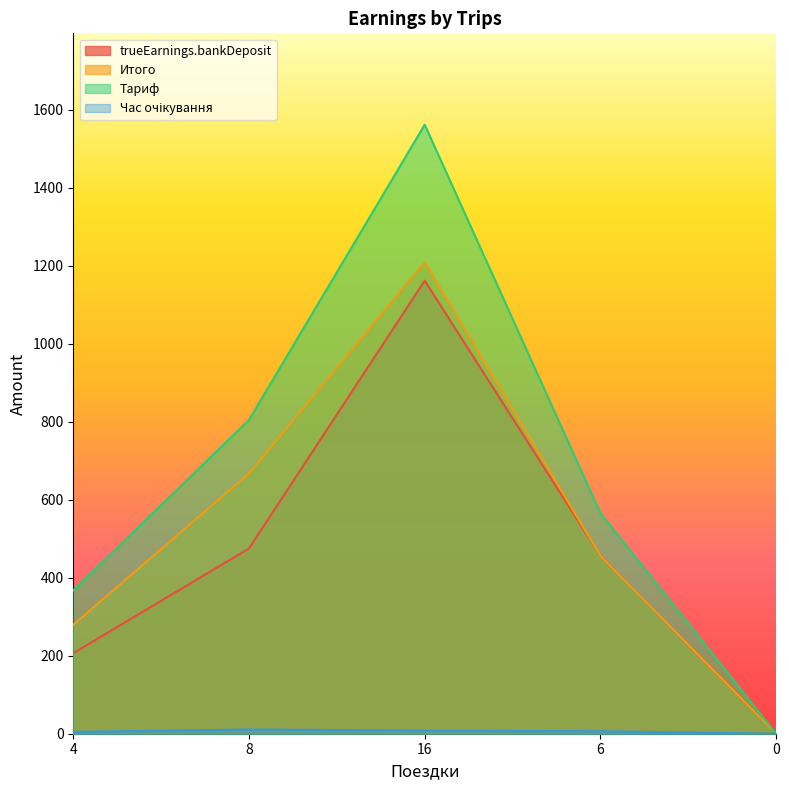

Which series changed the most between 4 and 0?

Тариф